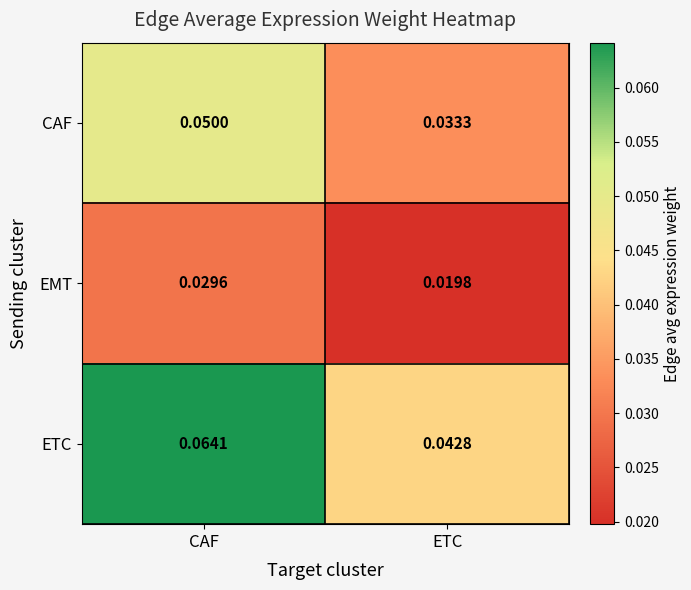

At which category does the chart reach its minimum across all series?

ETC